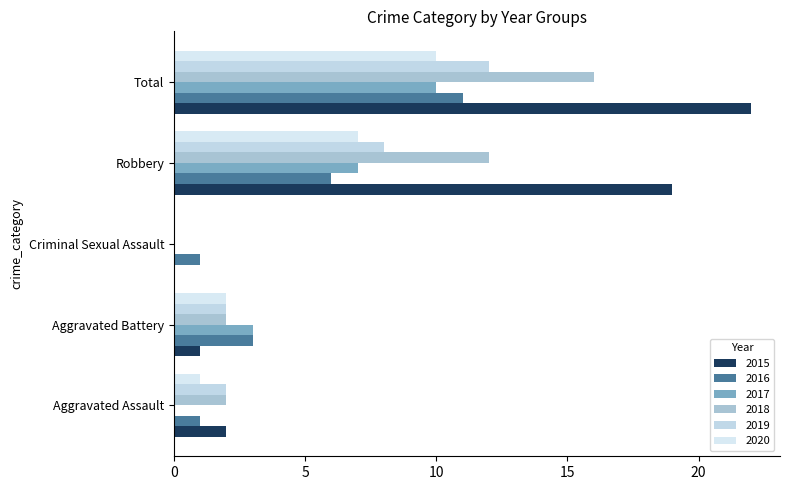

What is the greatest value displayed?

22